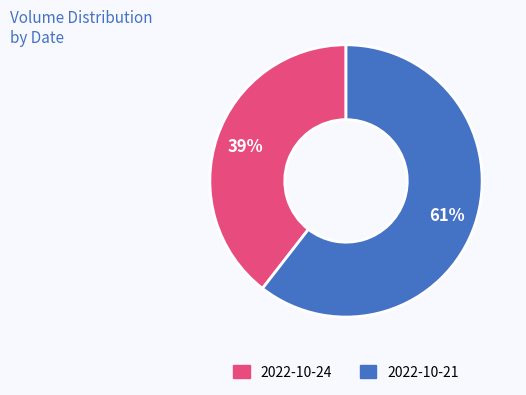

Rank the categories by value from lowest to highest.

2022-10-24, 2022-10-21